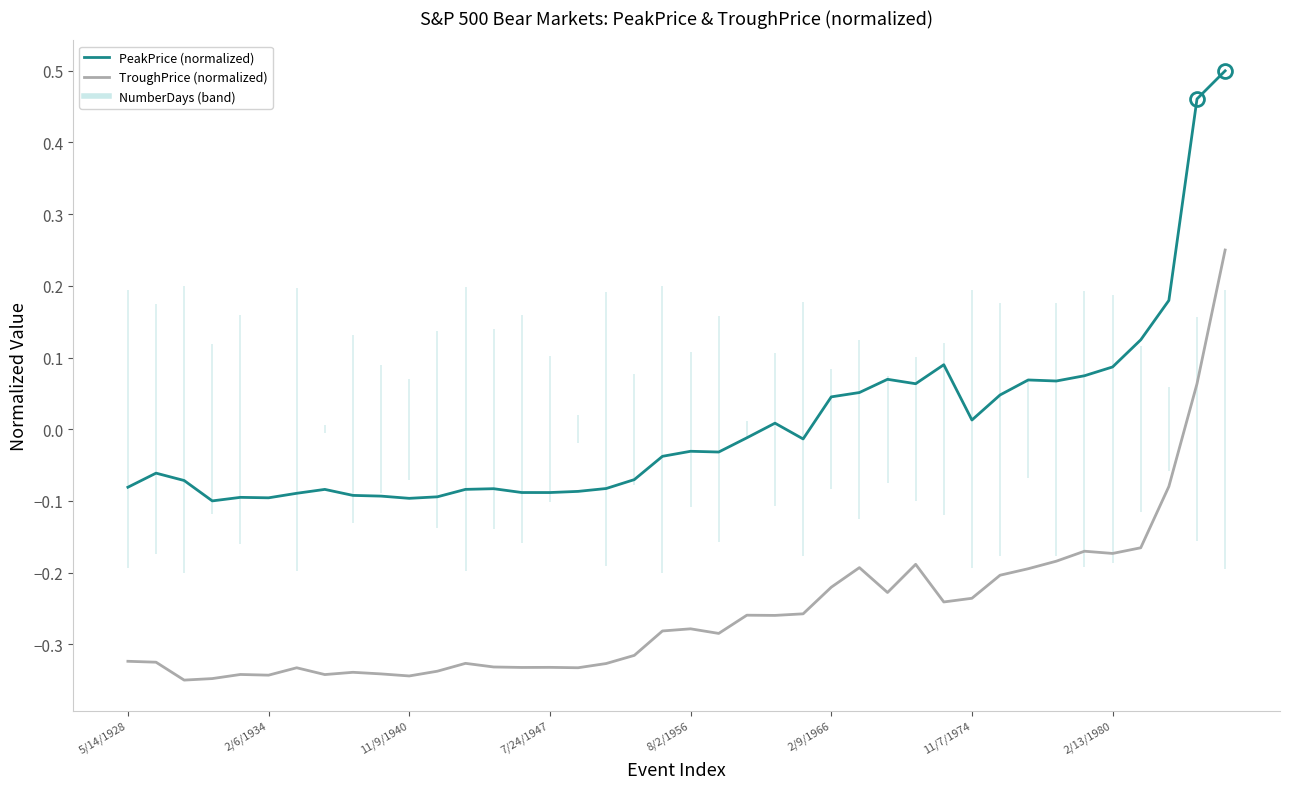

Rank the series by their maximum value, from highest to lowest.

PeakPrice (normalized), TroughPrice (normalized)